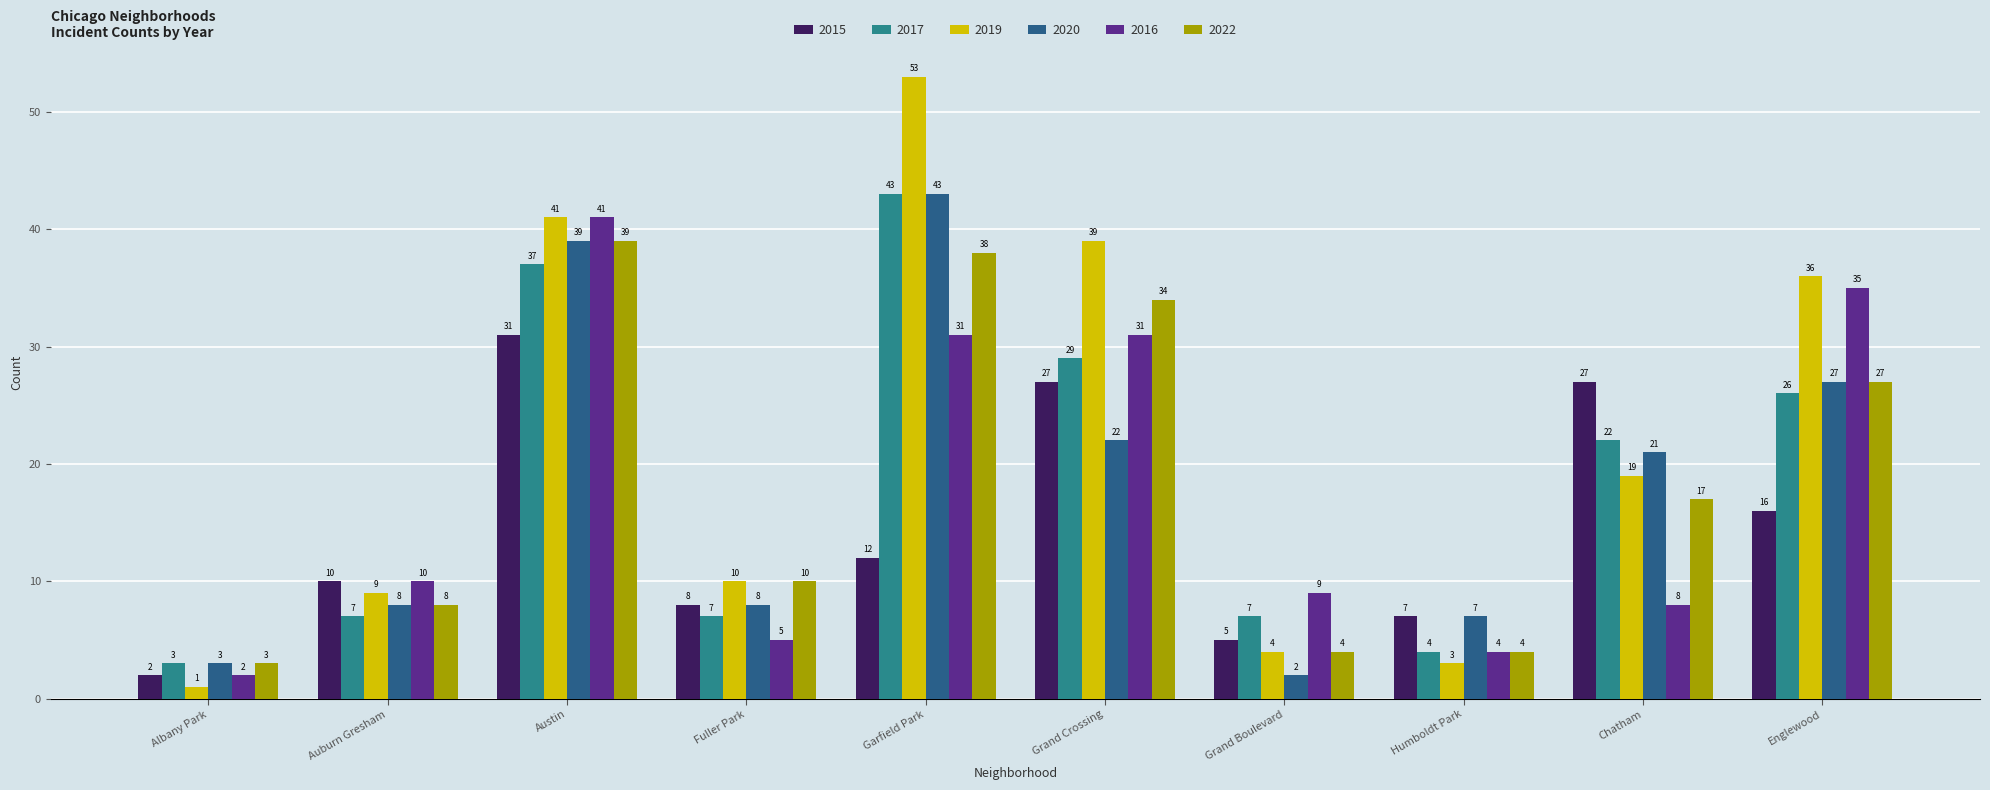

Which series has the widest spread of values?

2019